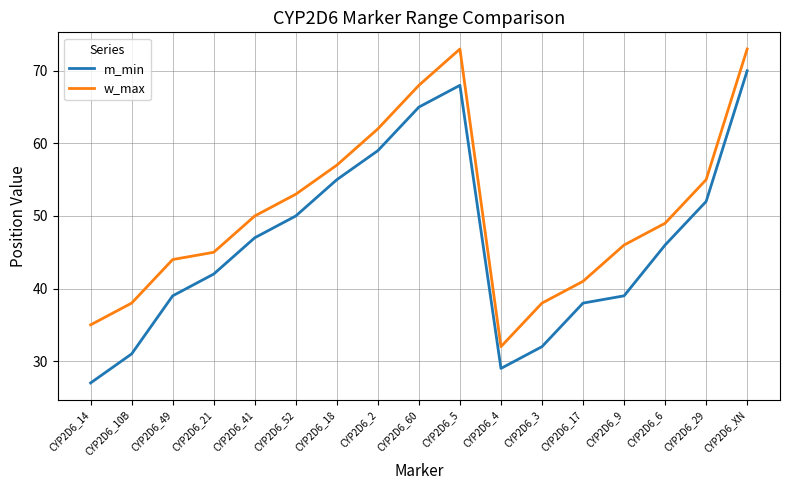

What is the spread (max minus min) of values at CYP2D6_18?

2